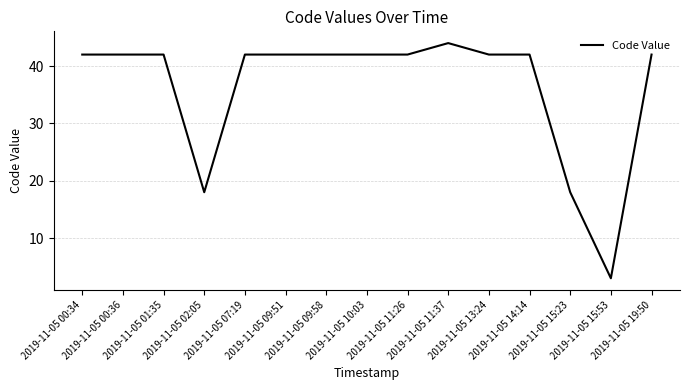

What is the greatest value displayed?

44